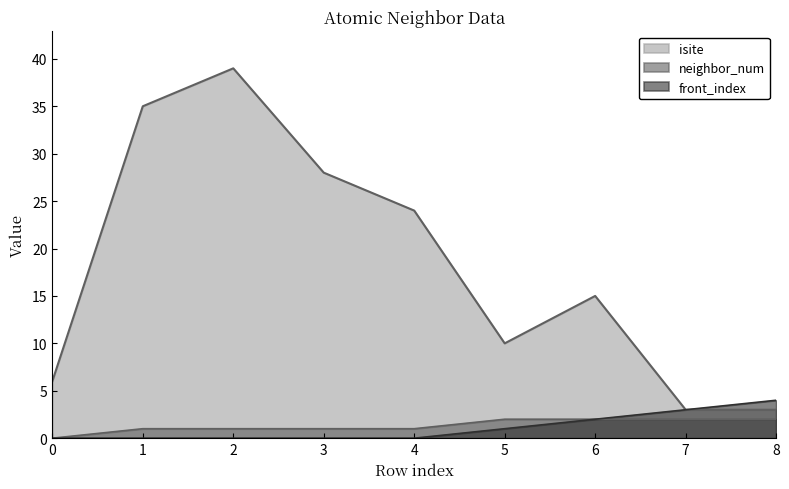

At 5, list the series in order from smallest to largest.

front_index, neighbor_num, isite